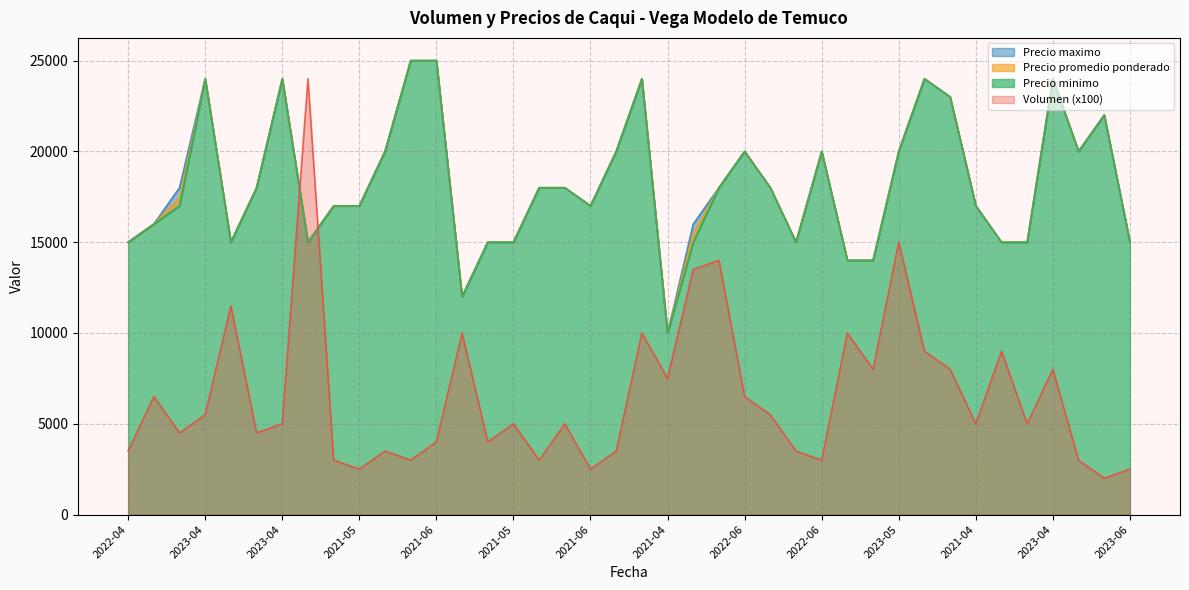

How many values in the Volumen series are below 5000?

17